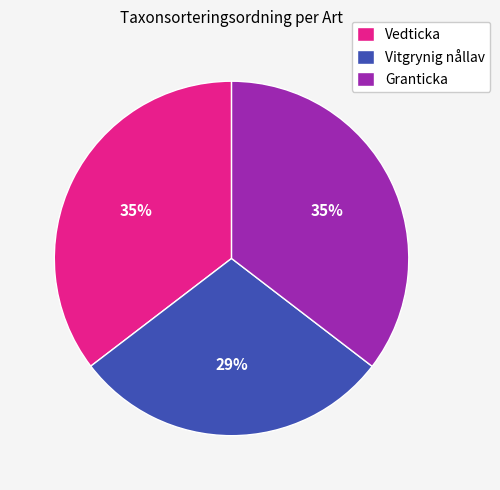

Which has a higher value, Vitgrynig nållav or Granticka?

Granticka